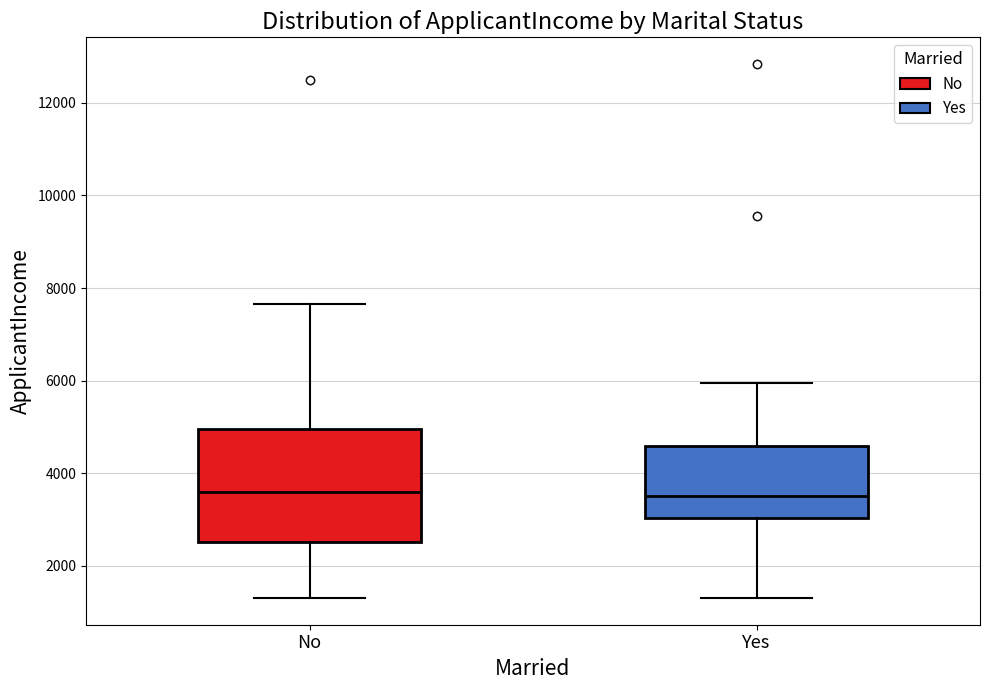

Comparing the boxes themselves (not the whiskers), which one is the tallest?

No